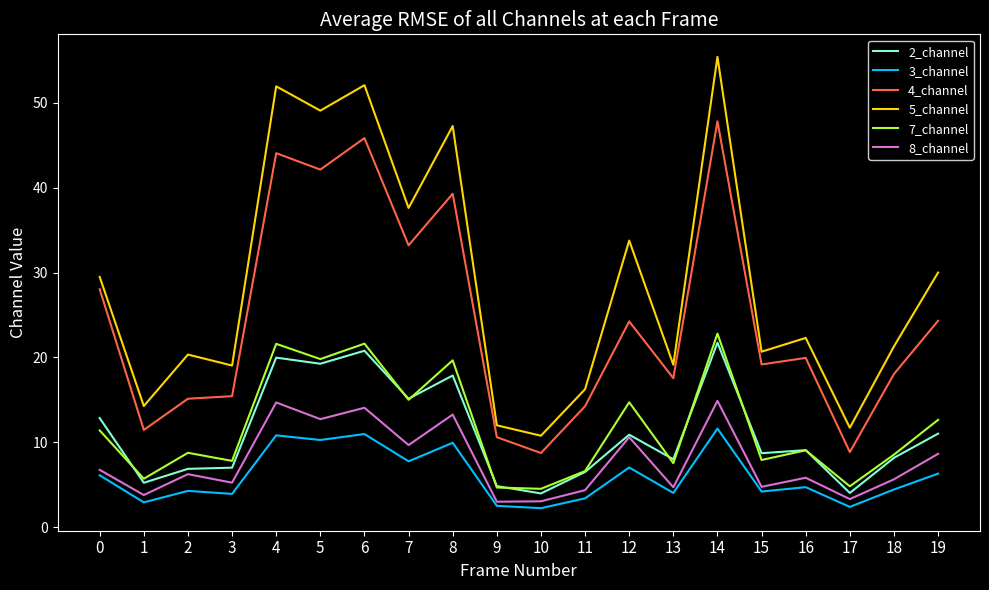

At 4, list the series in order from largest to smallest.

5_channel, 4_channel, 7_channel, 2_channel, 8_channel, 3_channel